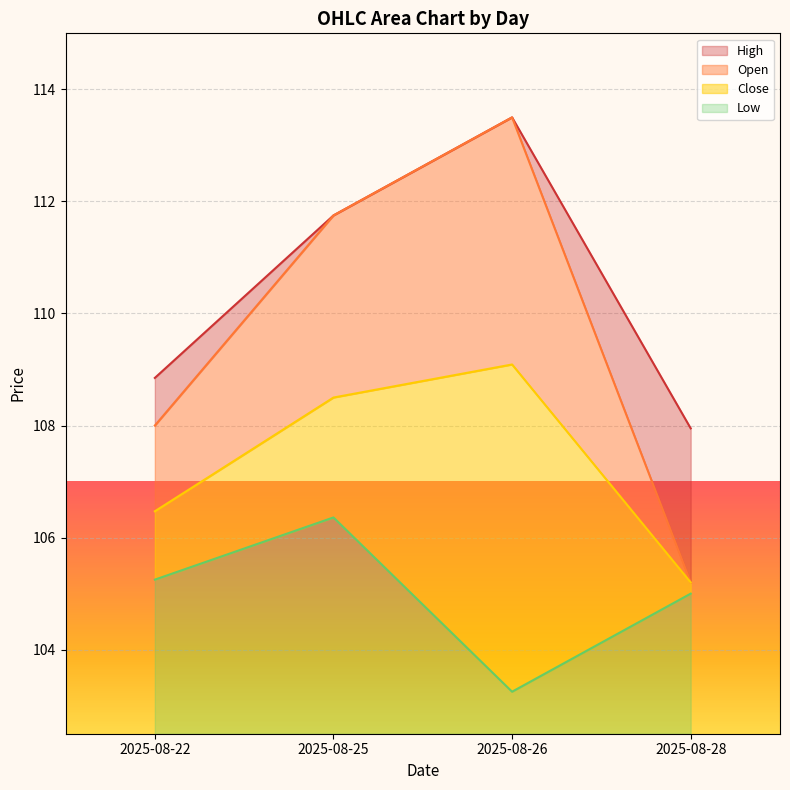

Does the chart display data point markers on the line(s)?

No